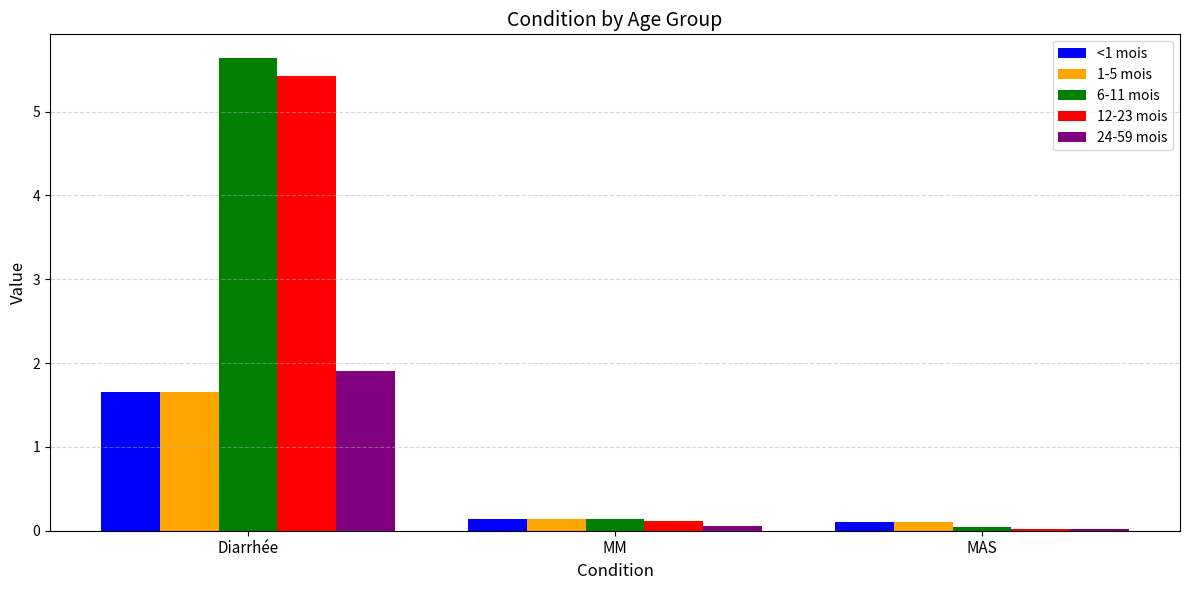

What is the highest value of the 1-5 mois series?

1.7